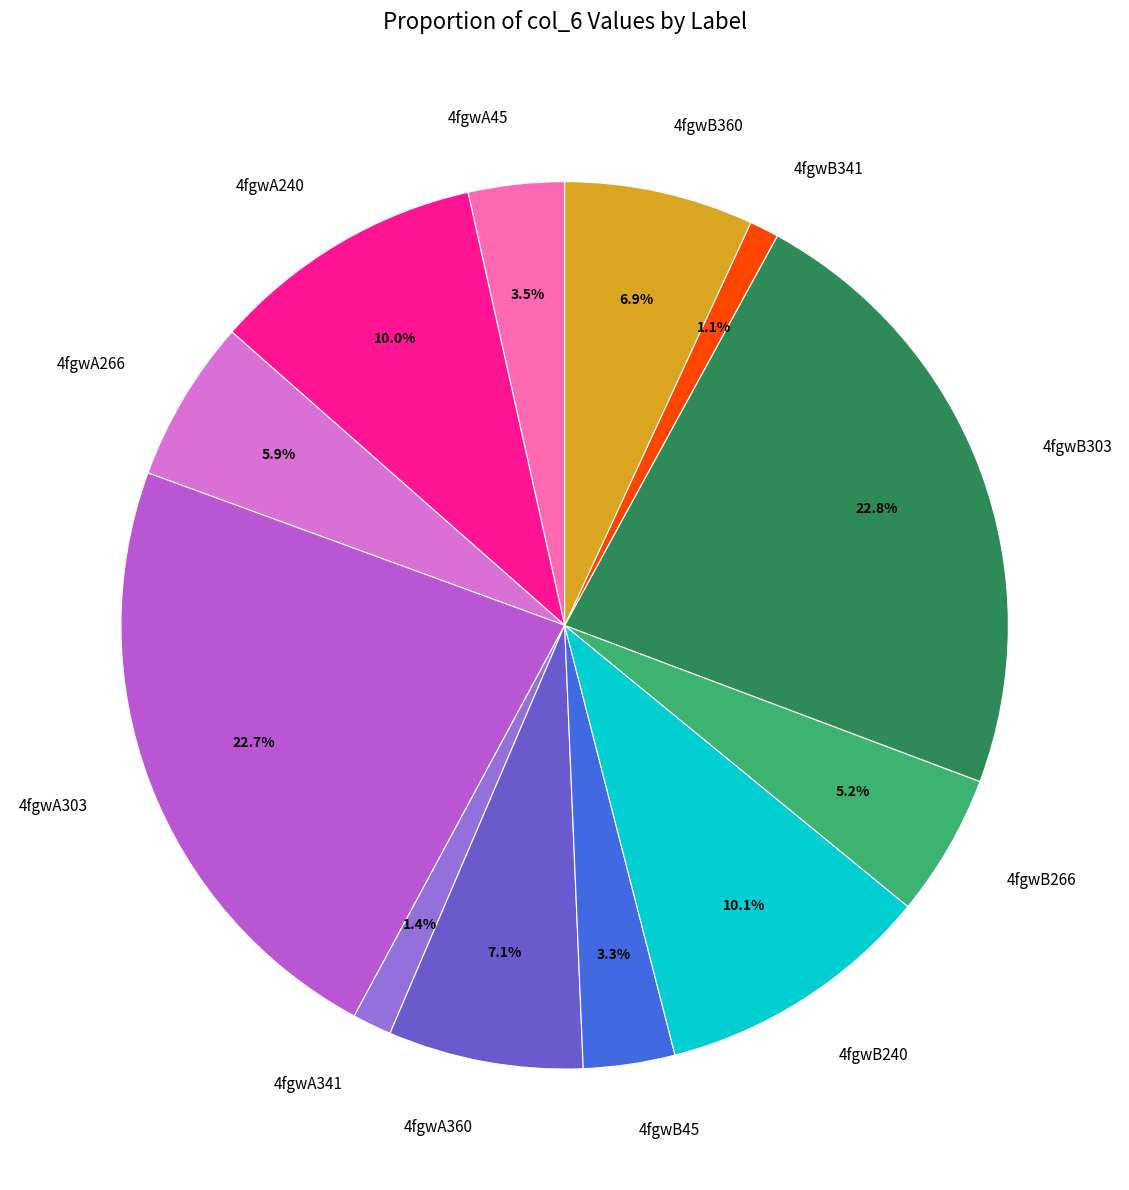

Count the number of slices in the pie.

12